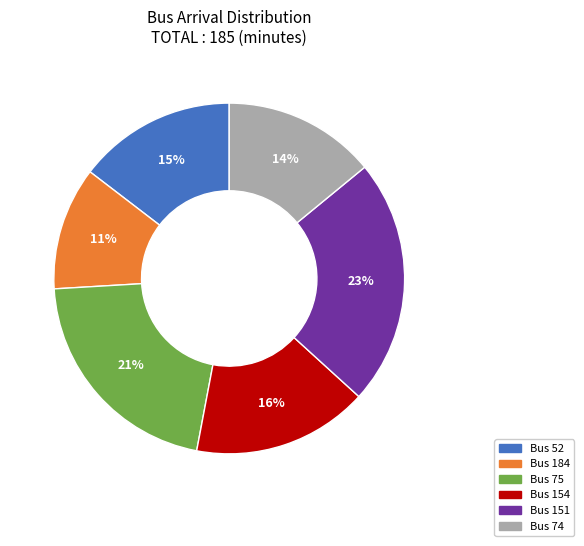

Is there a majority slice in this chart?

No